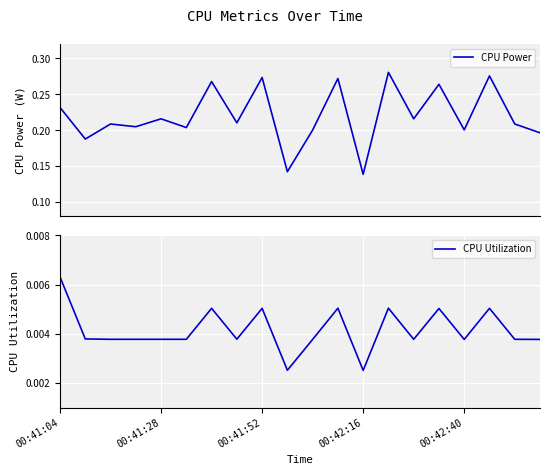

Which series has the largest range (max minus min)?

CPU Power